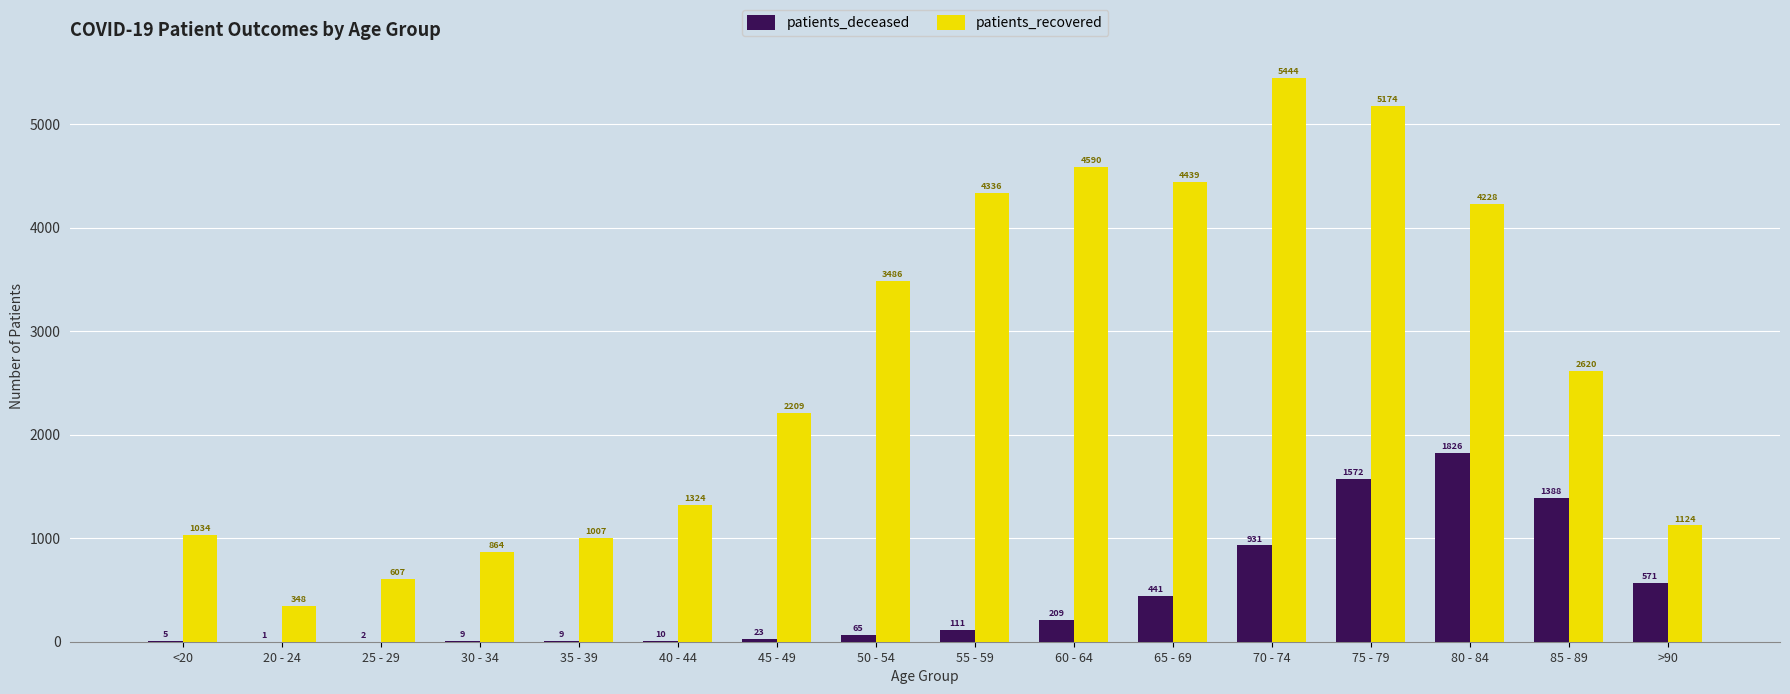

The value of patients_deceased at >90 is 571. True or false?

True